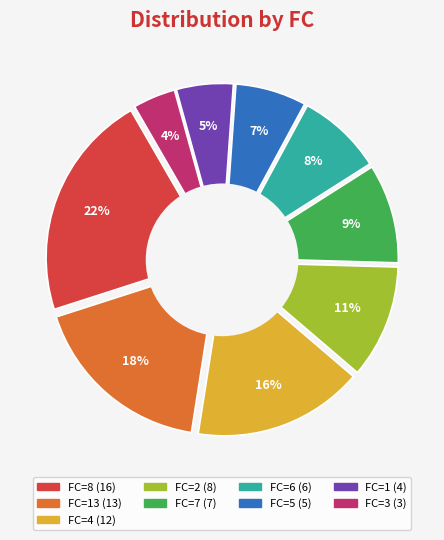

The 4 slice represents 5% of the pie. True or false?

True